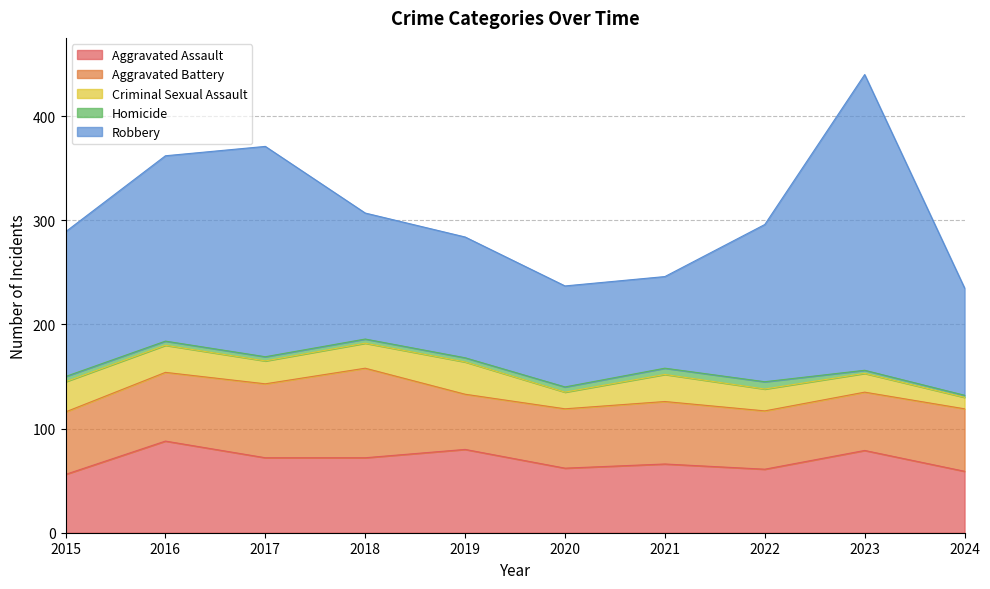

At which label does Aggravated Battery reach its peak?

2018